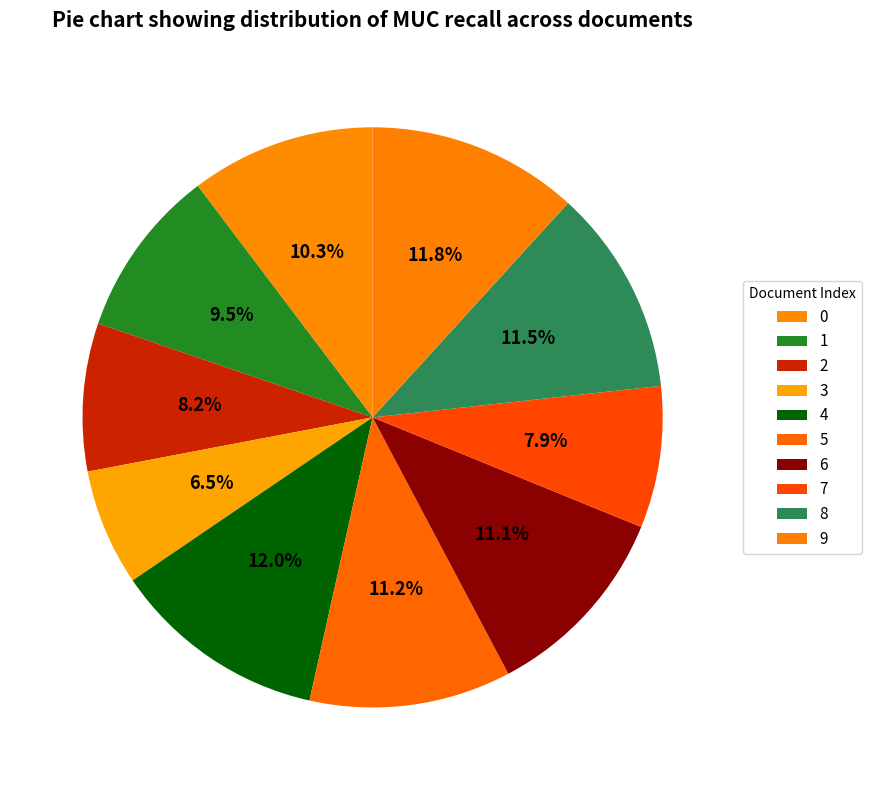

Is there any slice that represents more than half of the pie?

No